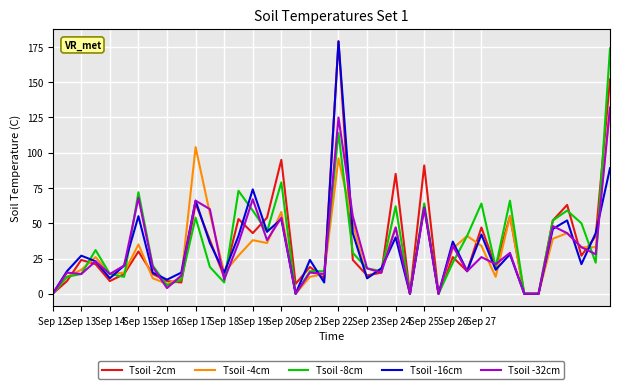

What is the sum of all Tsoil -16cm values?

1296